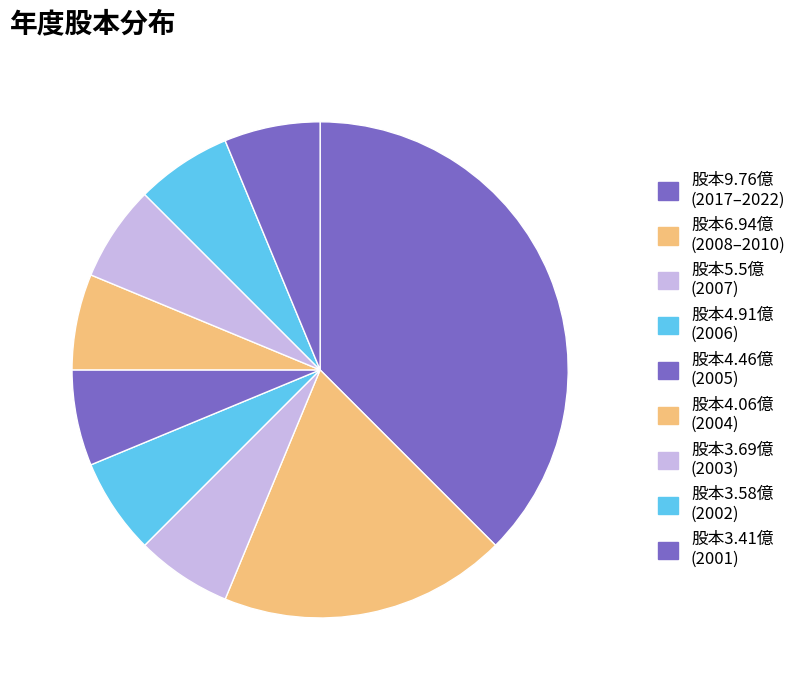

Does any single category account for the majority?

No